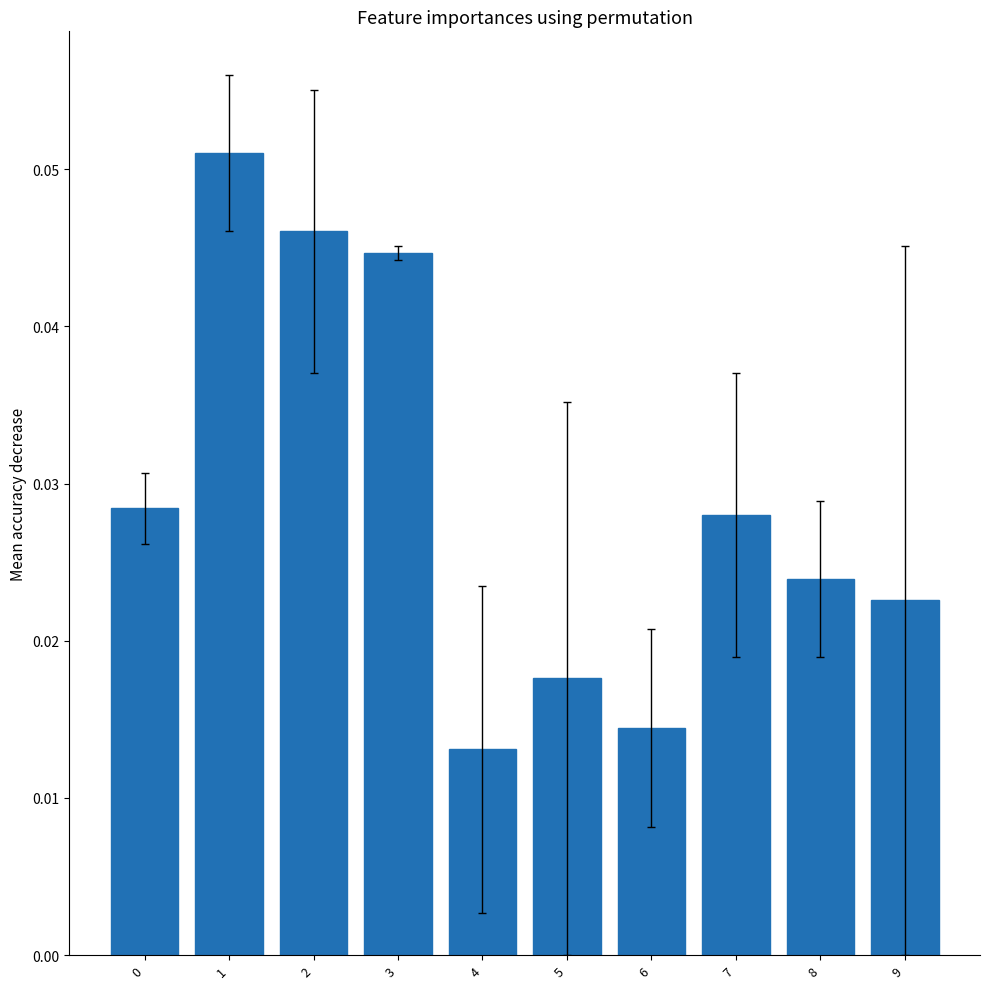

Count the values in the range 0 to 1.

10